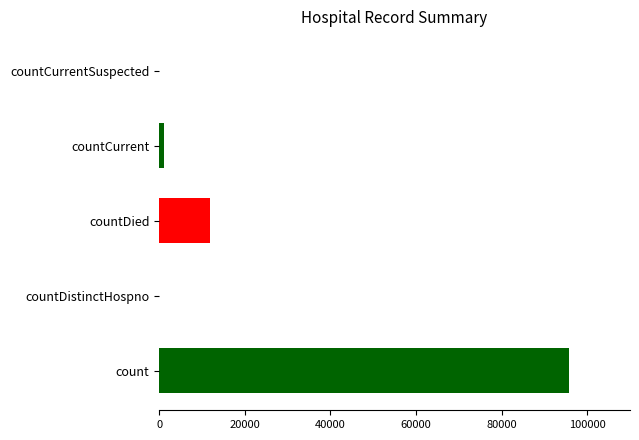

Which label corresponds to the largest value in the chart?

count